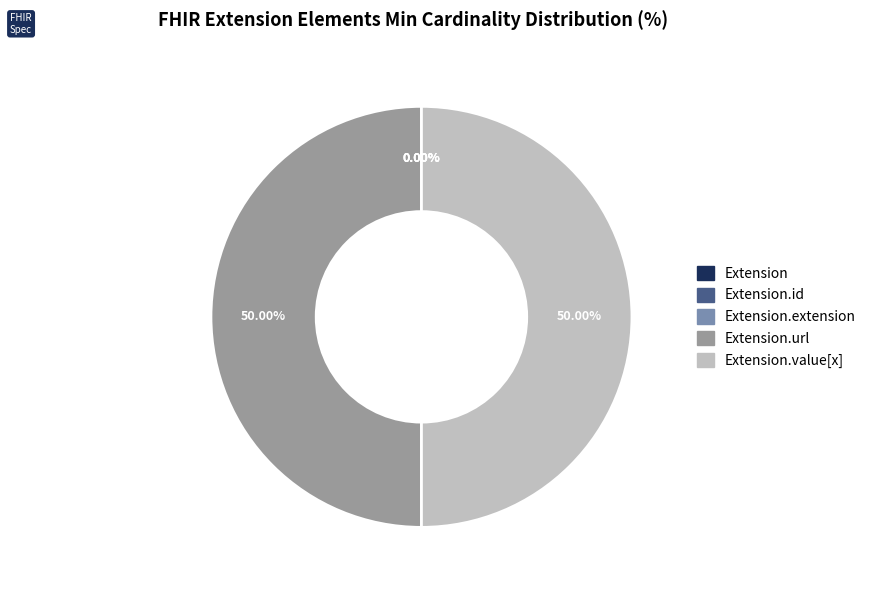

Which has a higher value, Extension.id or Extension.value[x]?

Extension.value[x]